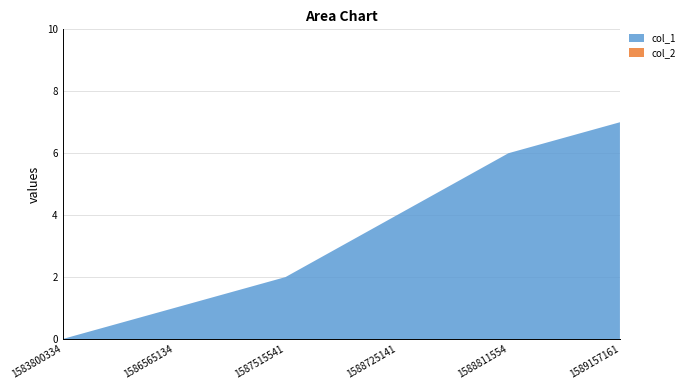

Reading left to right, what are all the values shown in this chart?

col_1: 1583800334=0	1586565134=1	1587515541=2	1588725141=4	1588811554=6	1589157161=7
col_2: 1583800334=0	1586565134=0	1587515541=0	1588725141=0	1588811554=0	1589157161=0